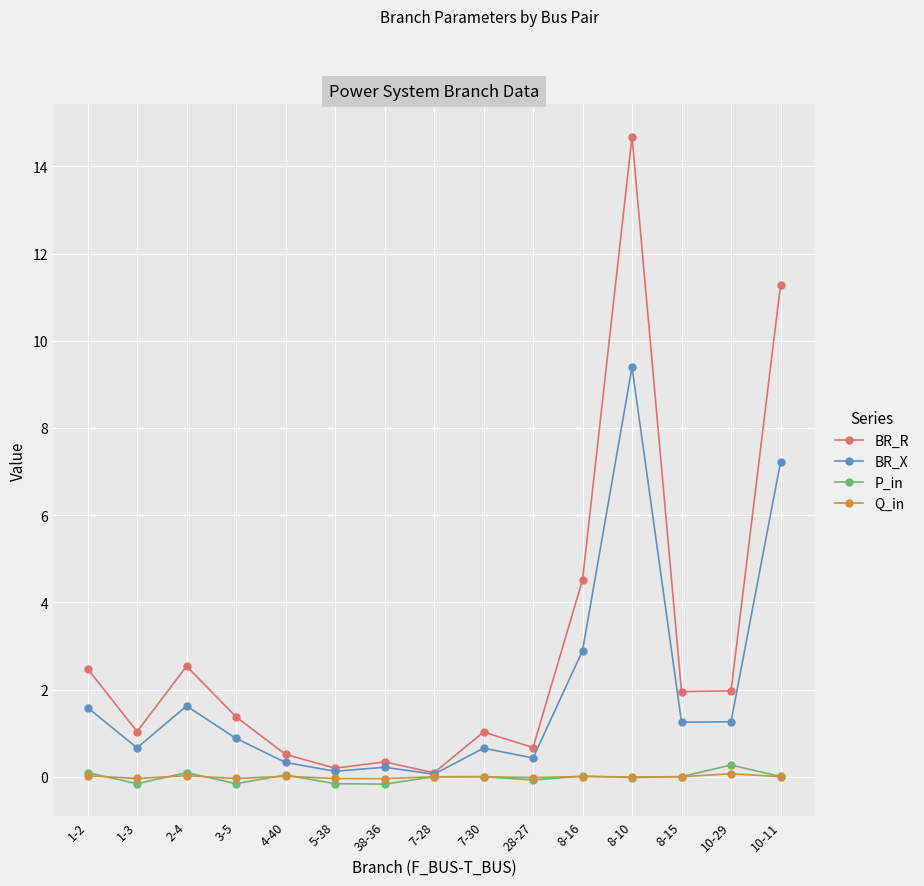

What is the difference between the highest and lowest values at 7-28?

0.1